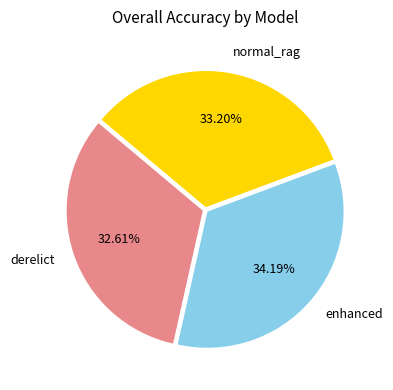

Is there a majority slice in this chart?

No